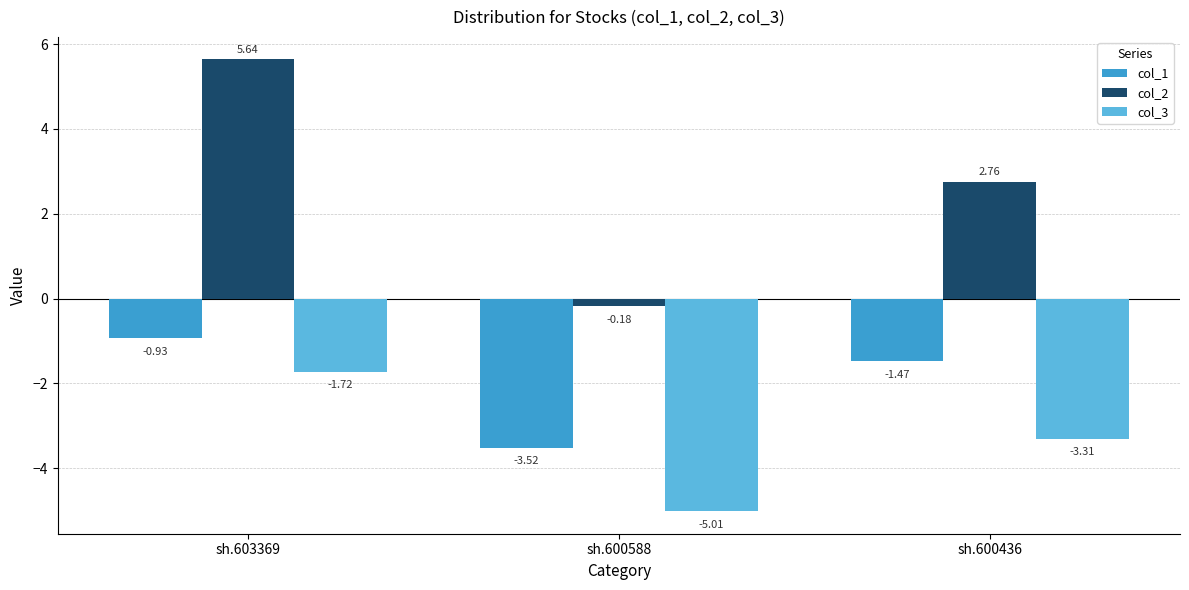

Rank the series by their average value, from highest to lowest.

col_2, col_1, col_3